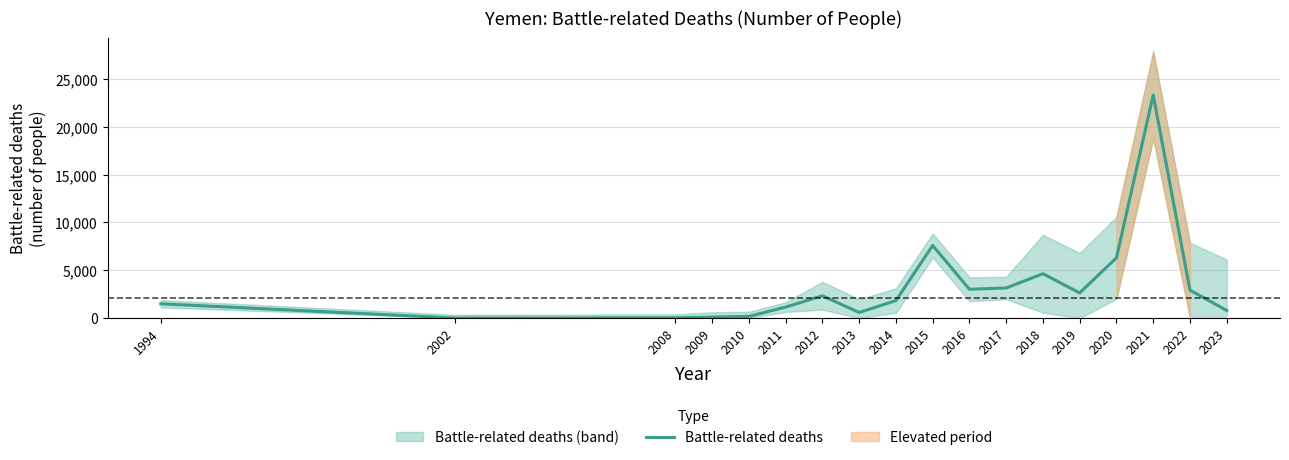

List the labels in order of value, largest first.

2021, 2015, 2020, 2018, 2017, 2016, 2022, 2019, 2012, 2014, 1994, 2011, 2023, 2013, 2010, 2009, 2008, 2002